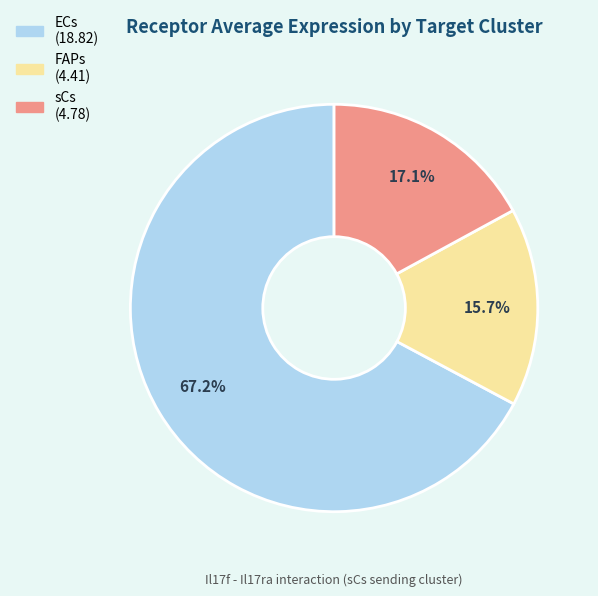

What is the majority slice?

ECs